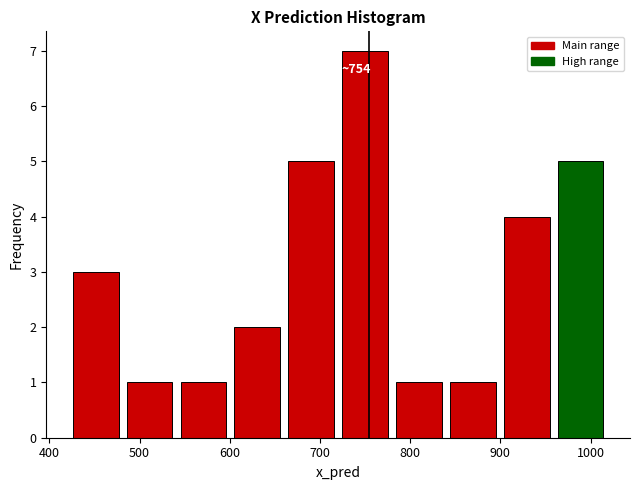

Which range on the x-axis has the tallest bar?

720 to 780